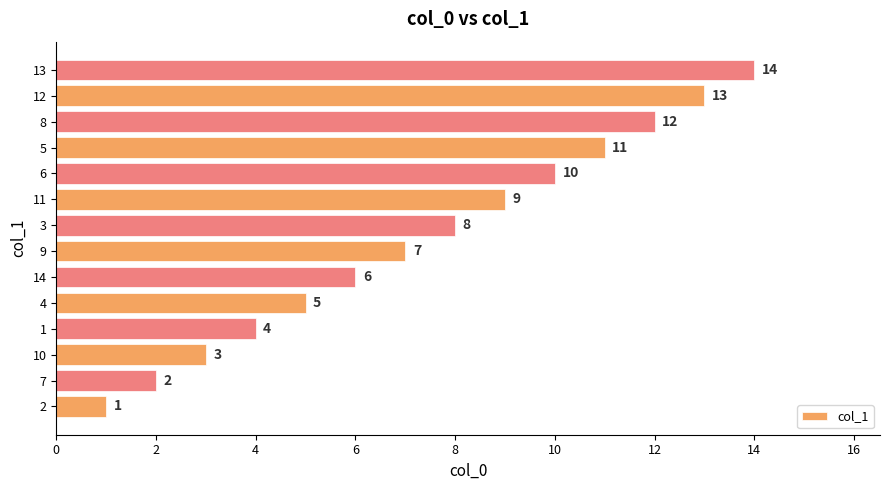

What is the sum of the values at 10 and 2?

4